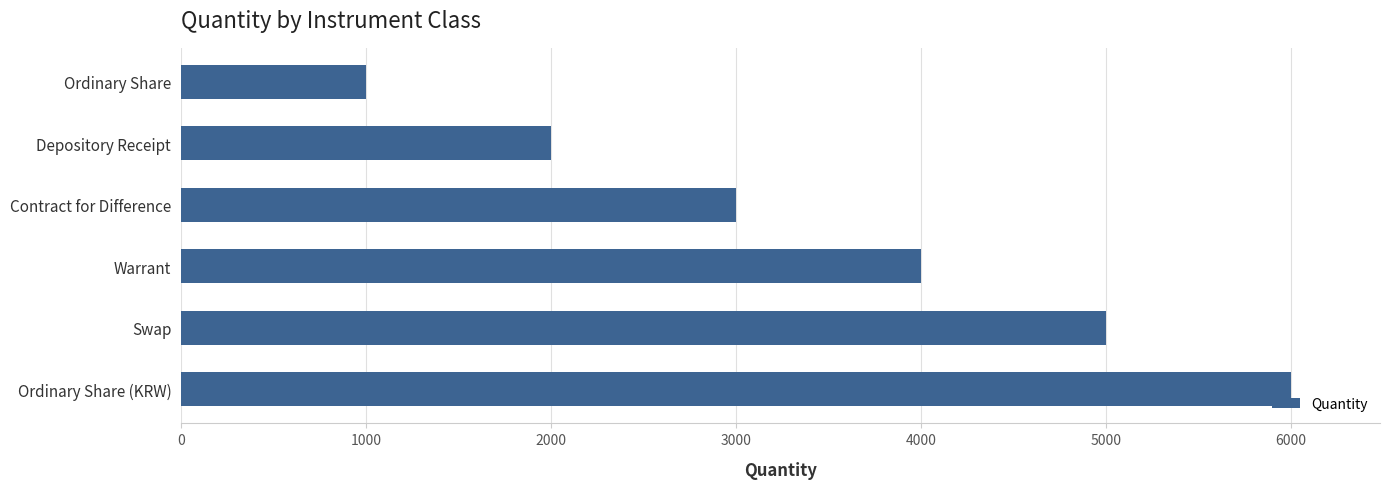

What is the sum of all values?

21000